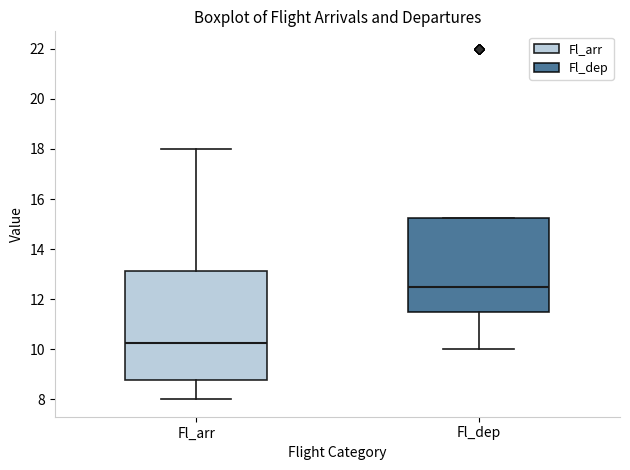

Reading left to right, transcribe this box plot: for each box, give where its median line is, the range the box spans, and where its two whiskers end, as read against the y-axis. The values are not printed on the chart, so give them approximately, as read against the axis.

Fl_arr: median 10.2, box 8.8 to 13.2, whiskers 8.0 to 18.0
Fl_dep: median 12.6, box 11.6 to 15.2, whiskers 10.0 to 15.2